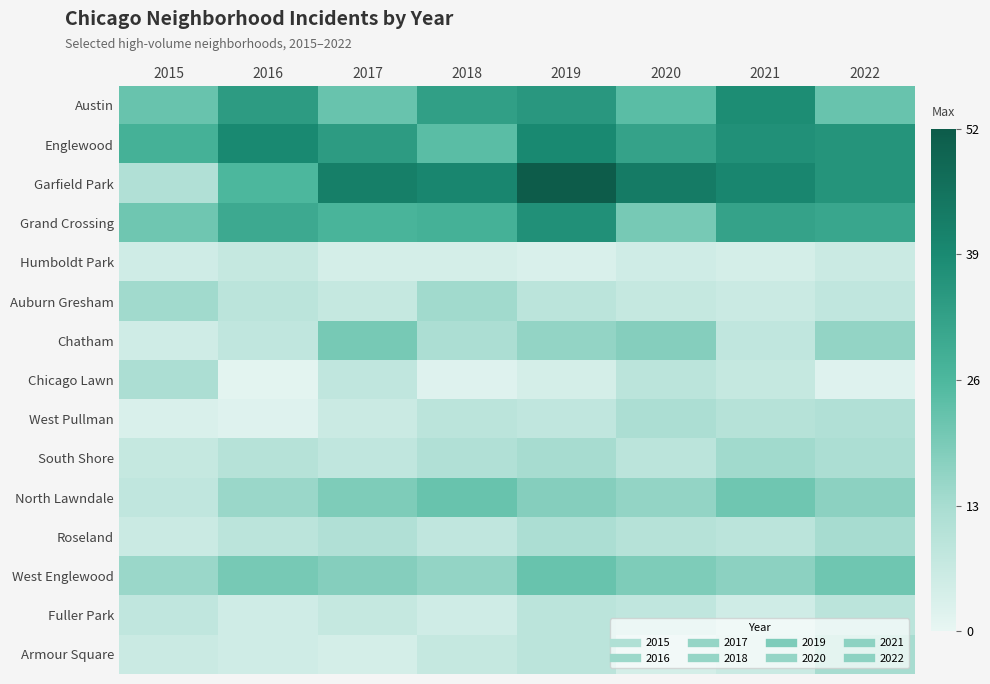

Between 2017 and 2016, which is larger?

2016